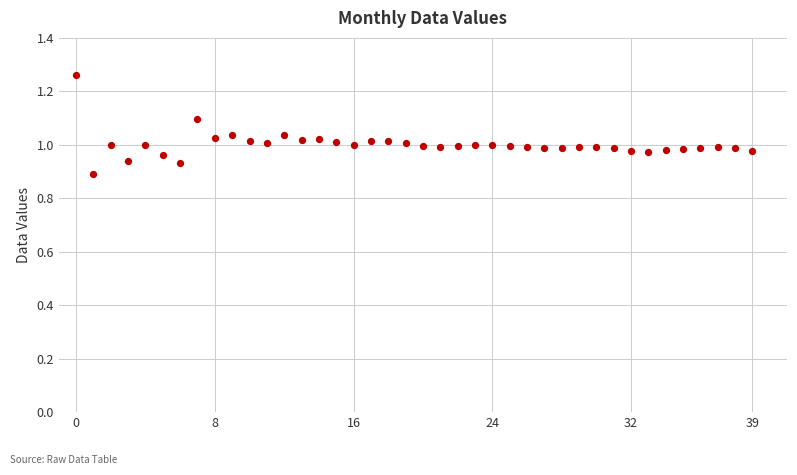

What is the range of Y values (max minus min)?

0.4